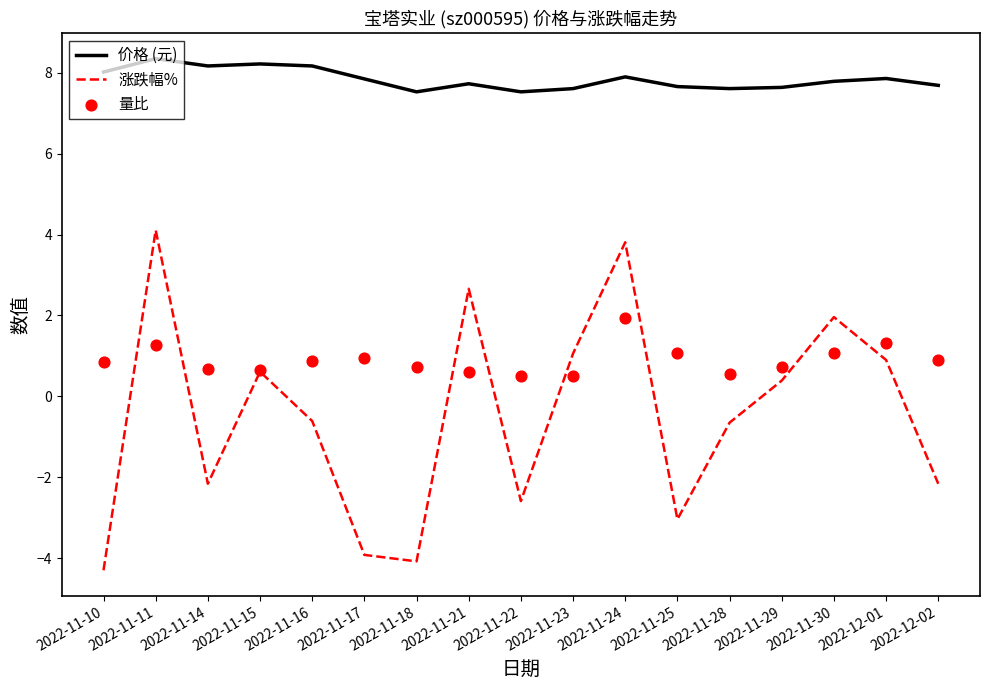

What are all the series names shown in the legend?

价格 (元), 涨跌幅%, 量比